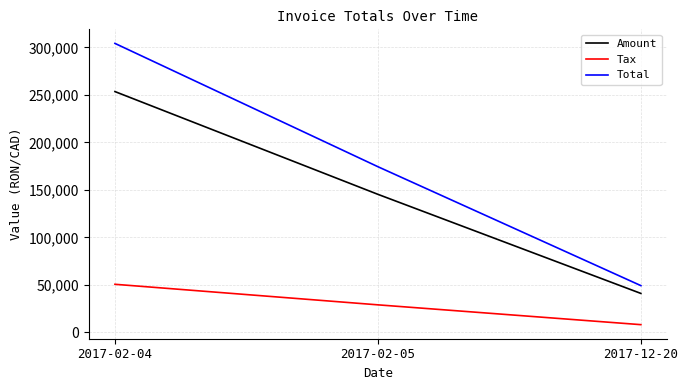

Which category has the lowest value in the Total series?

2017-12-20